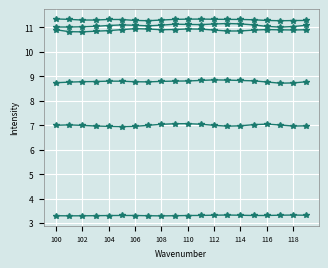

Count the number of categories in the chart.

20